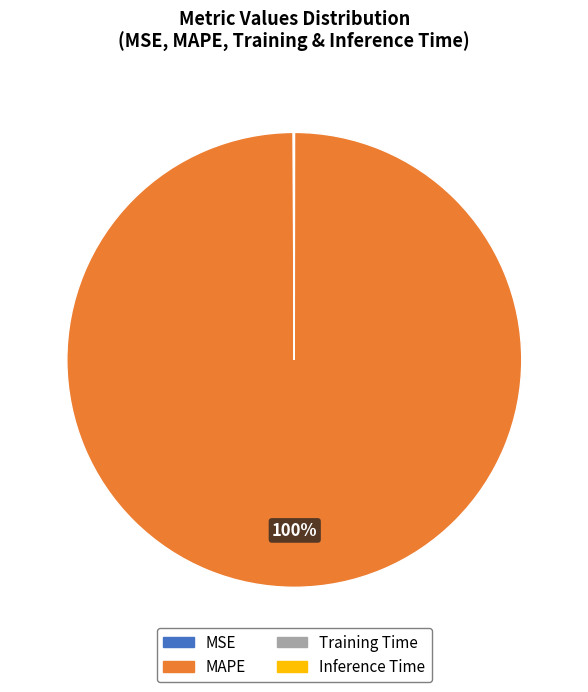

To the nearest percent, what is the average slice percentage?

25%